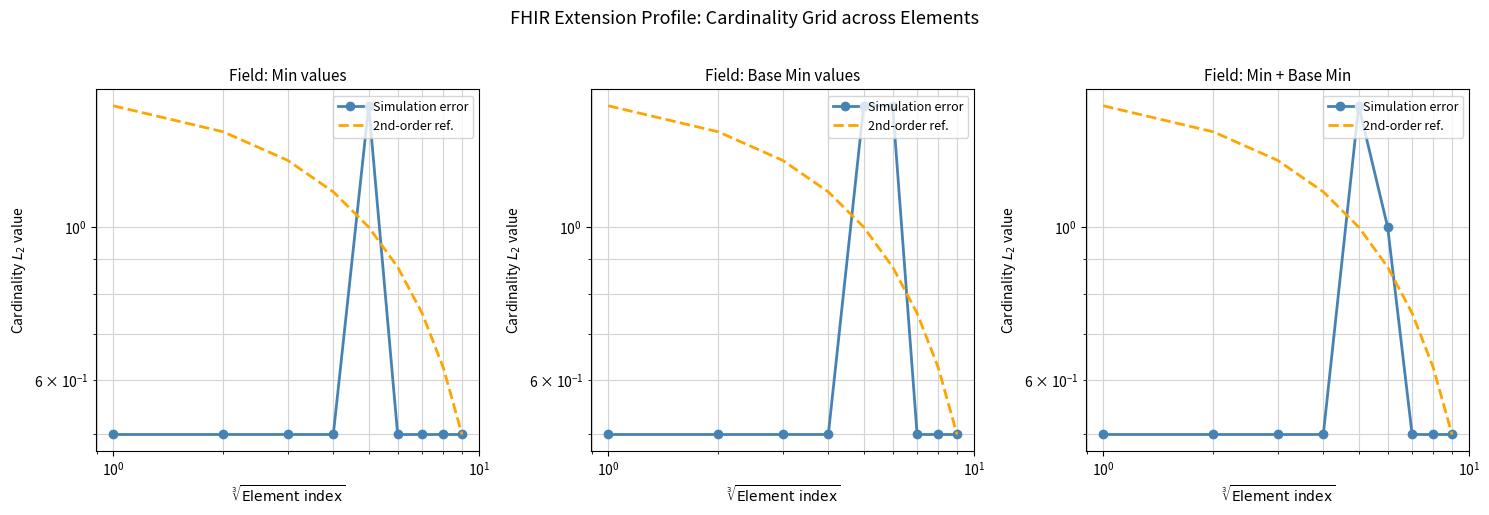

How many 2nd-order ref. values are between 0 and 1?

5